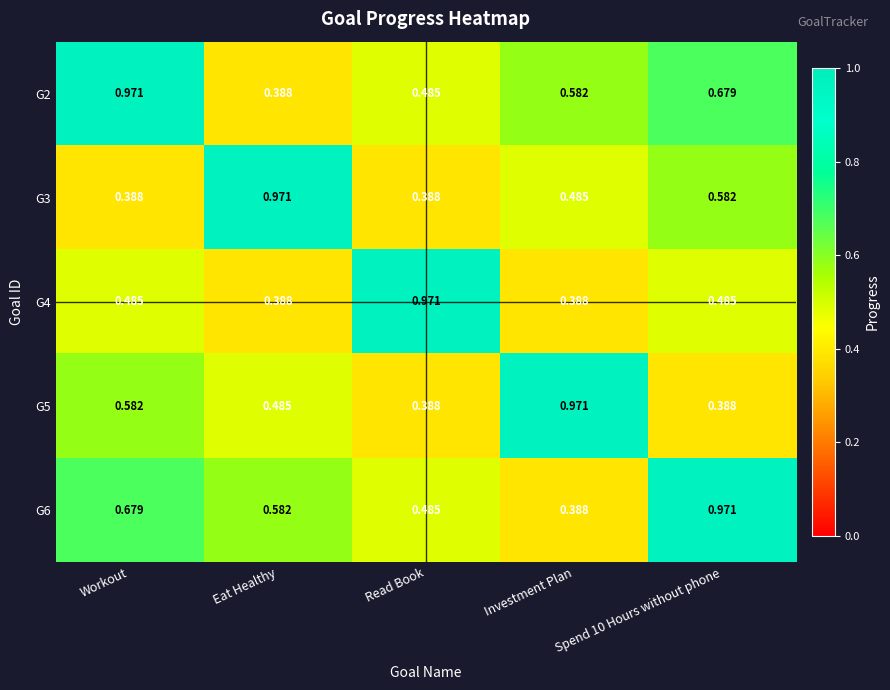

Which category has the highest value in the G4 series?

Read Book